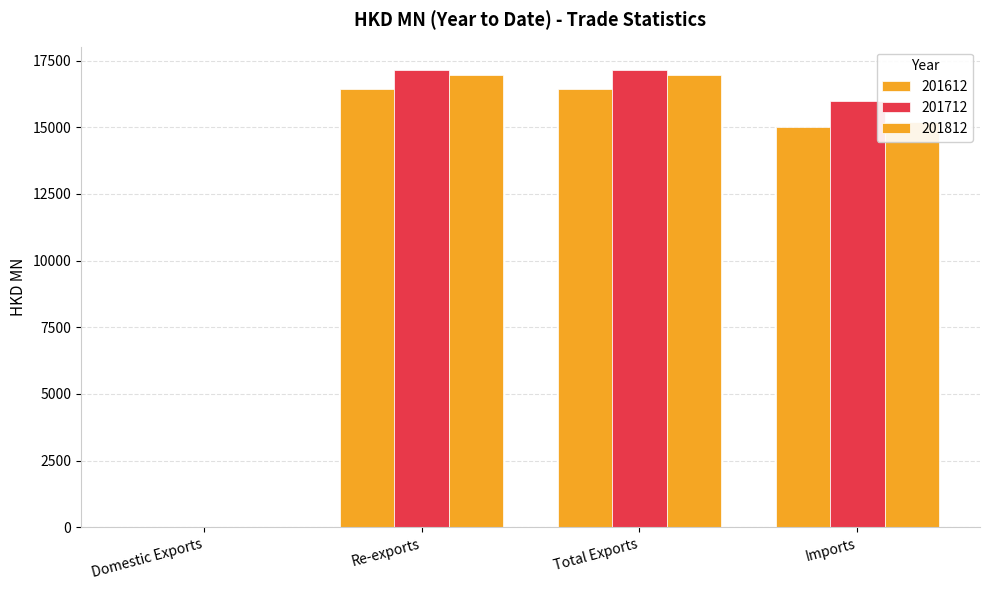

Does the chart contain stacked bars?

No